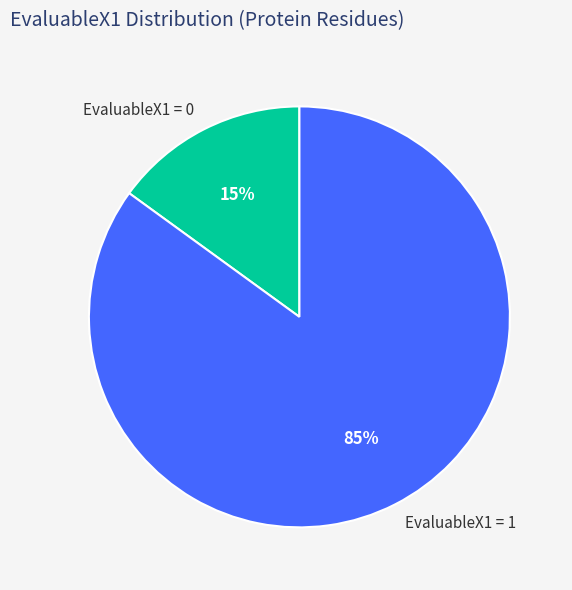

Between EvaluableX1 = 1 and EvaluableX1 = 0, which is larger?

EvaluableX1 = 1